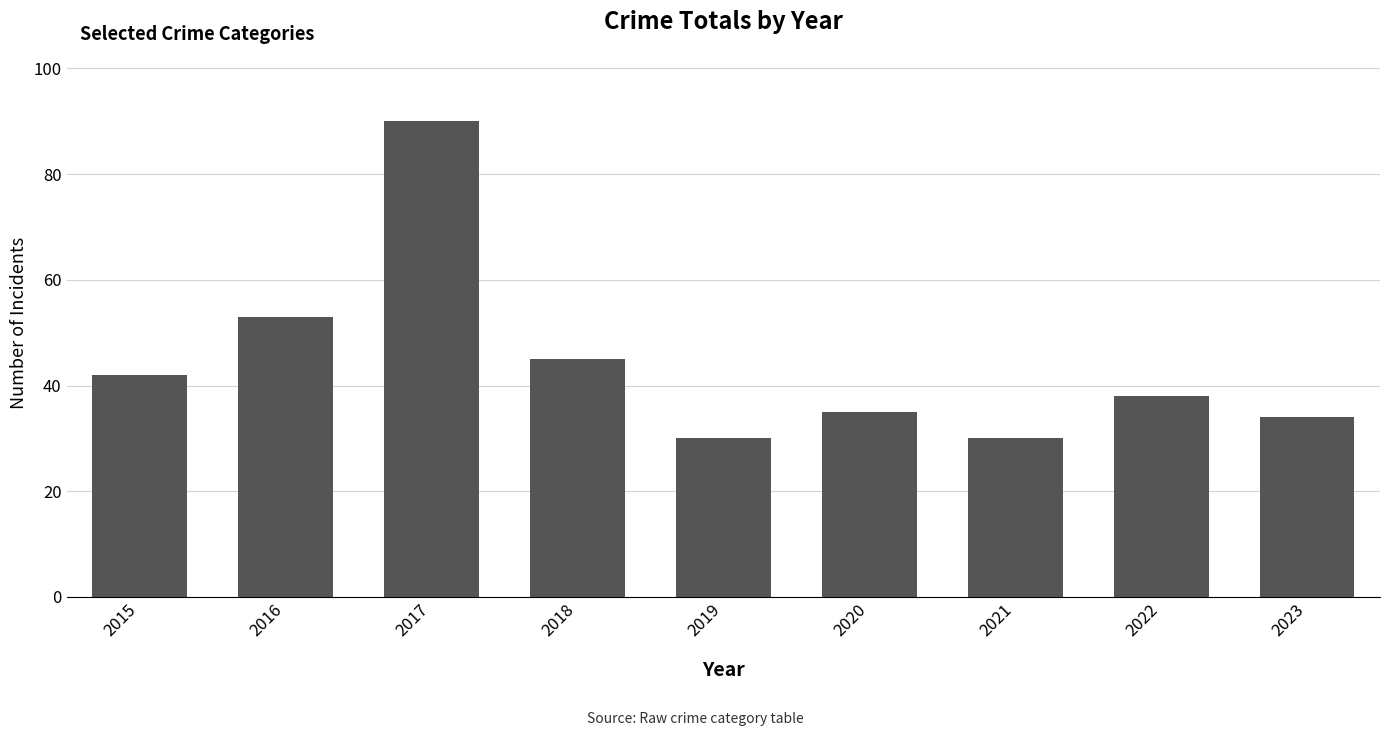

How many series are shown in this chart?

1